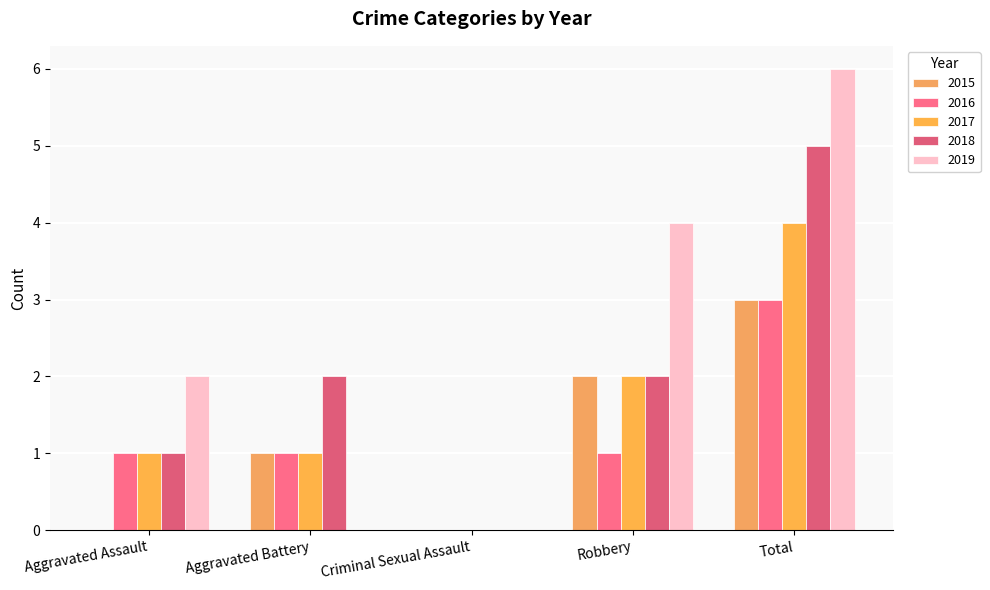

How many distinct data groups are displayed?

5